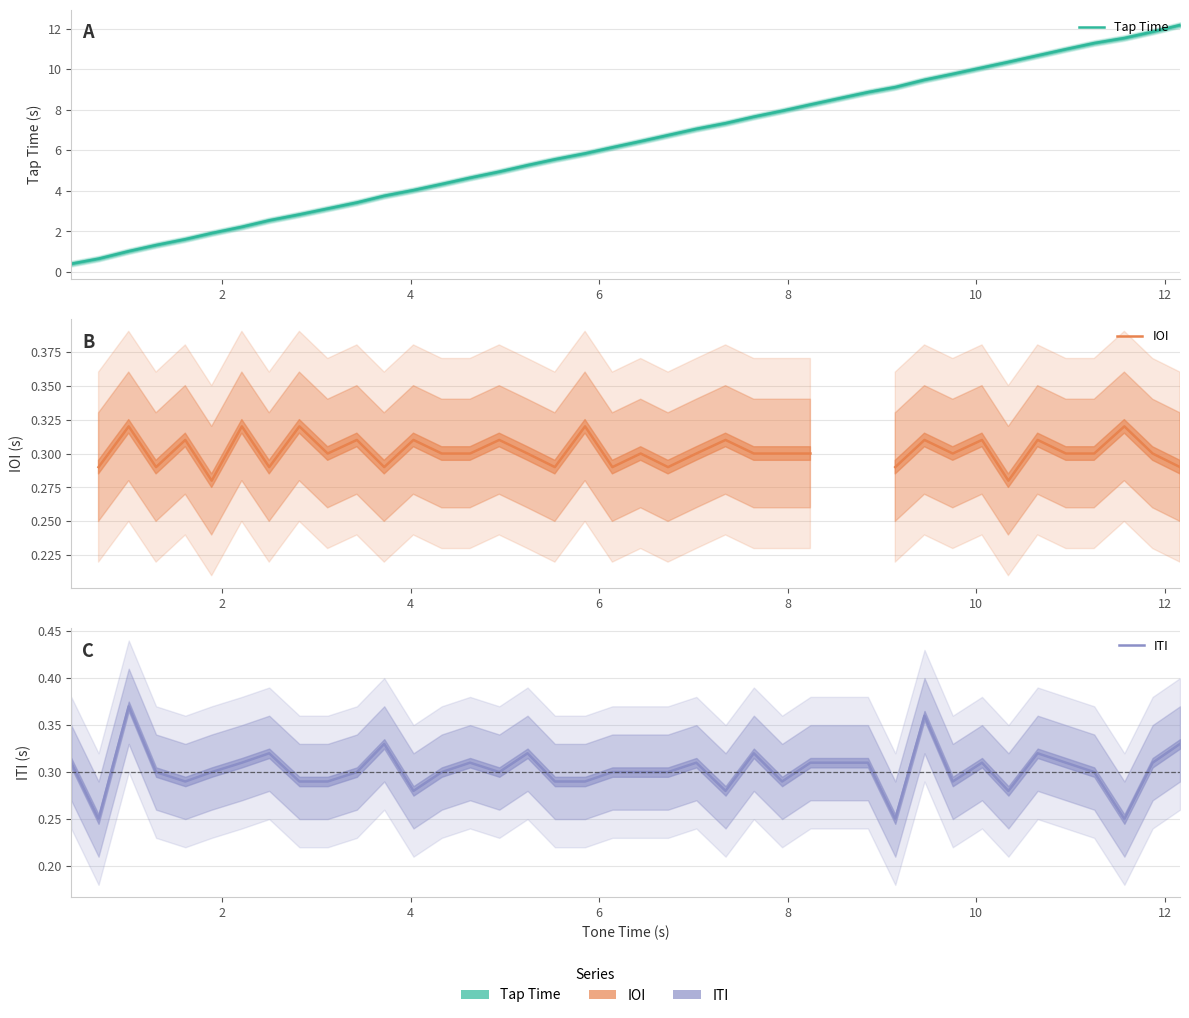

True or false: Tap Time and IOI cross at least once.

False